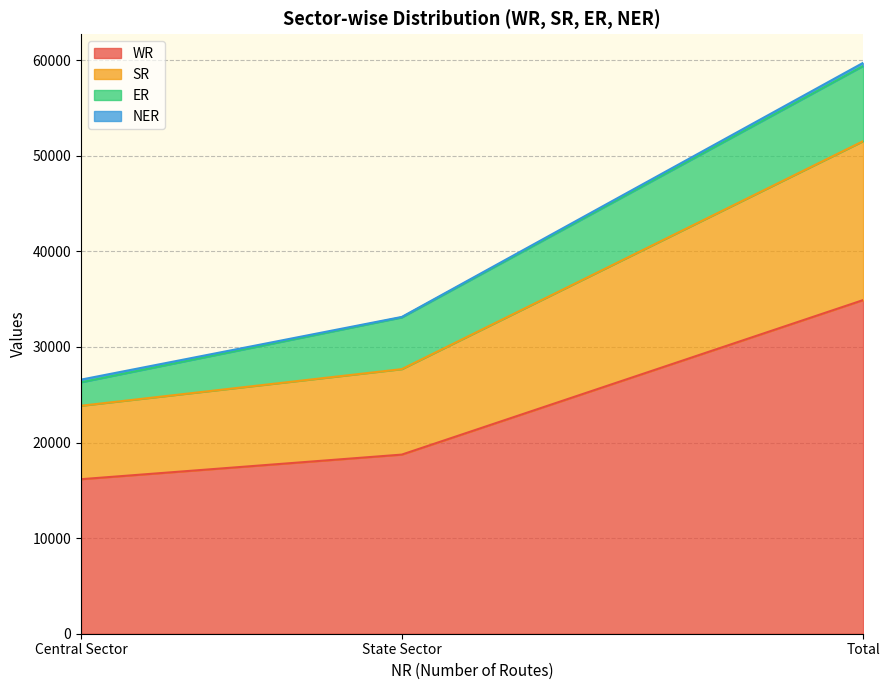

What is the label of the 2nd point from the right?

State Sector